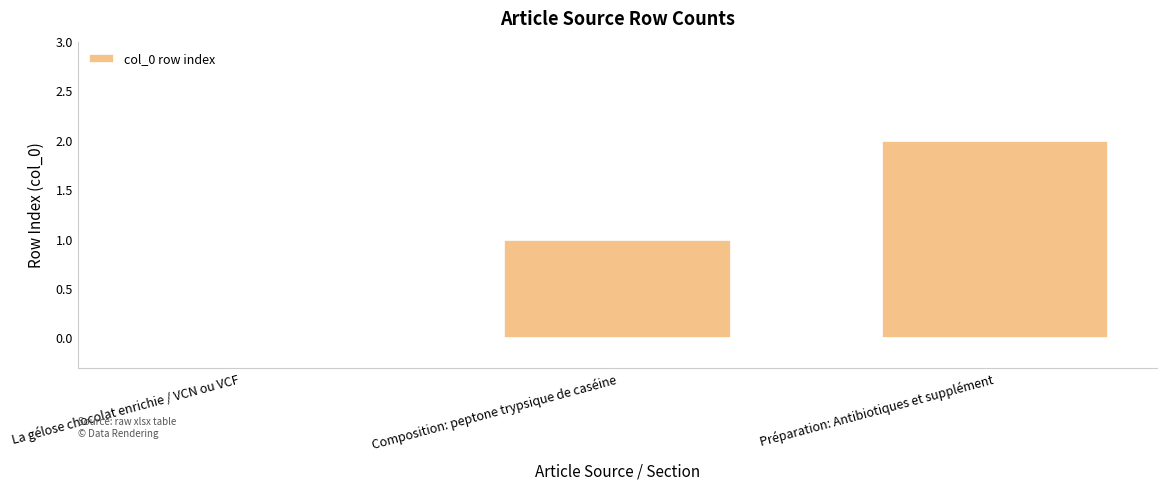

Does the chart contain stacked bars?

No